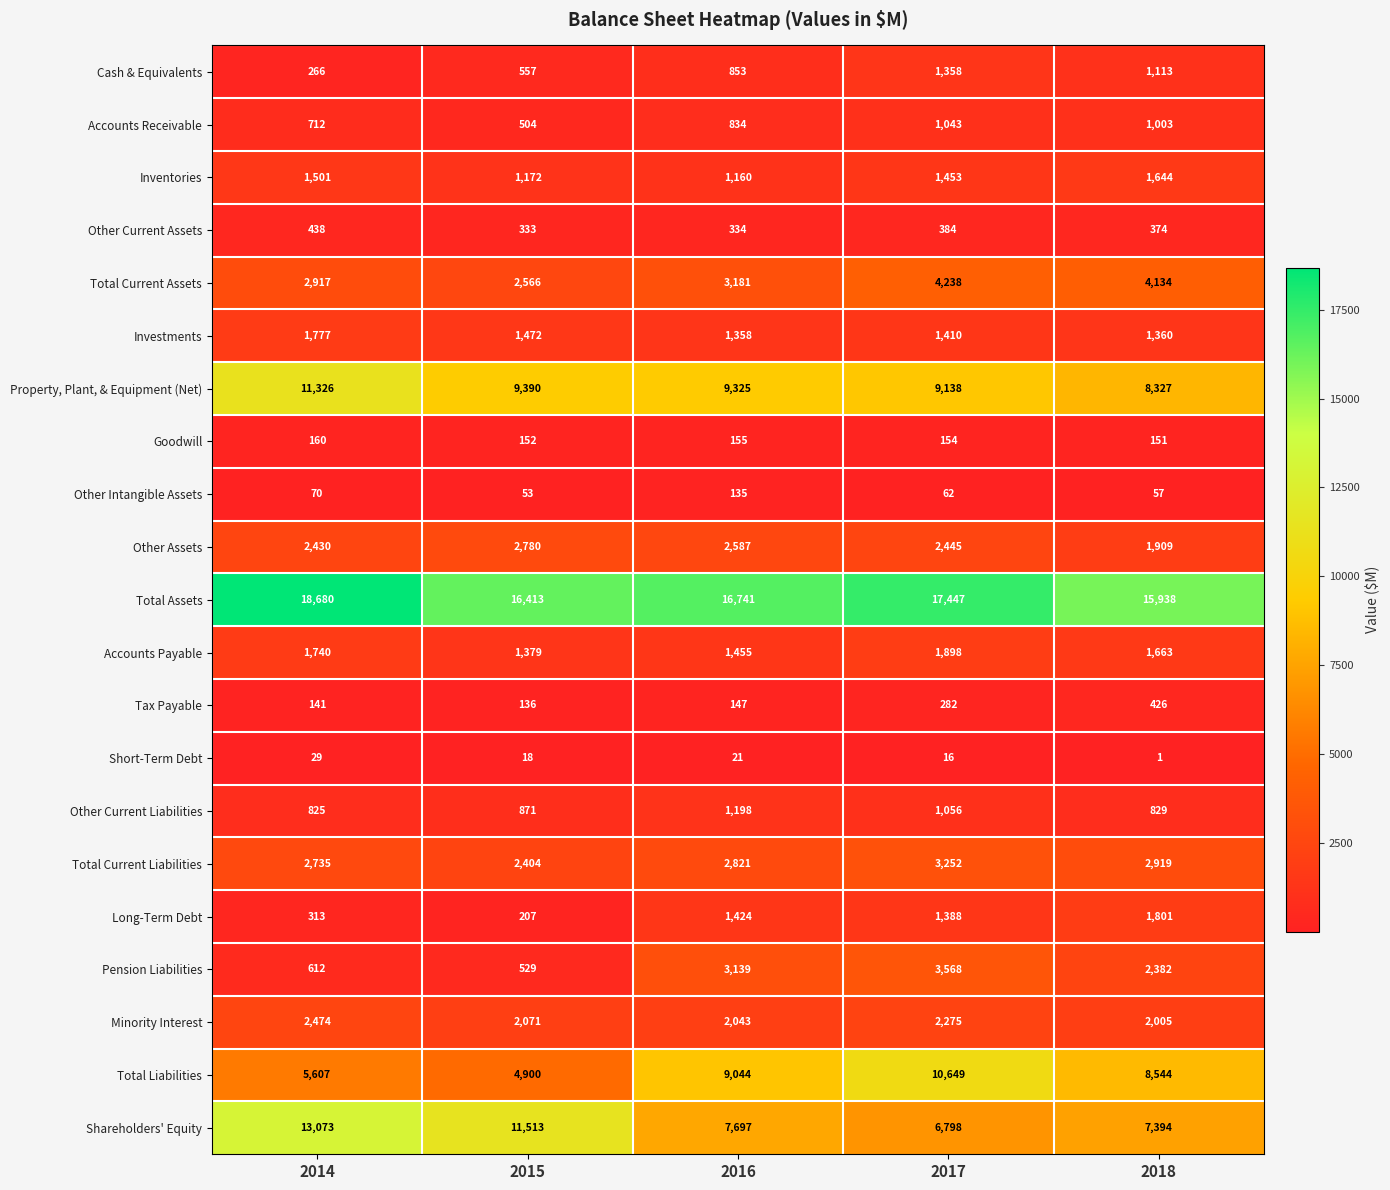

Which series has the widest spread of values?

Shareholders' Equity